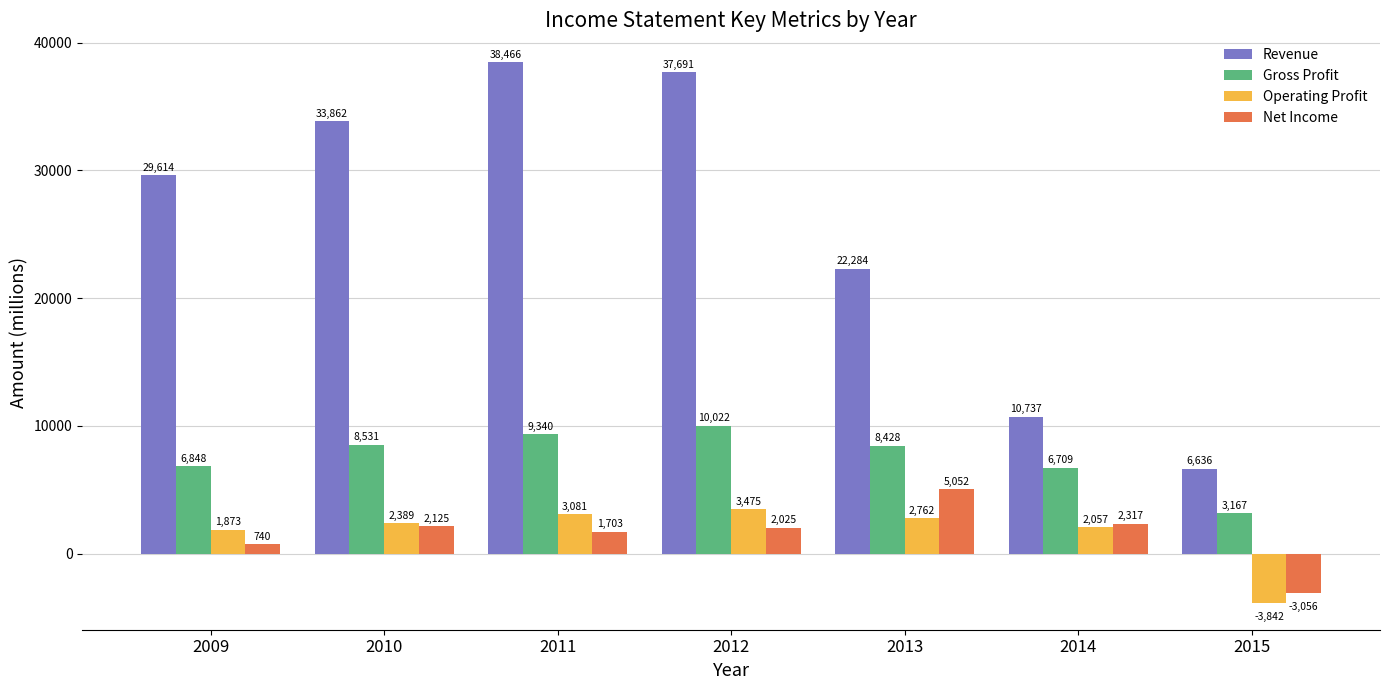

The value of Gross Profit at 2009 is 6848. True or false?

True